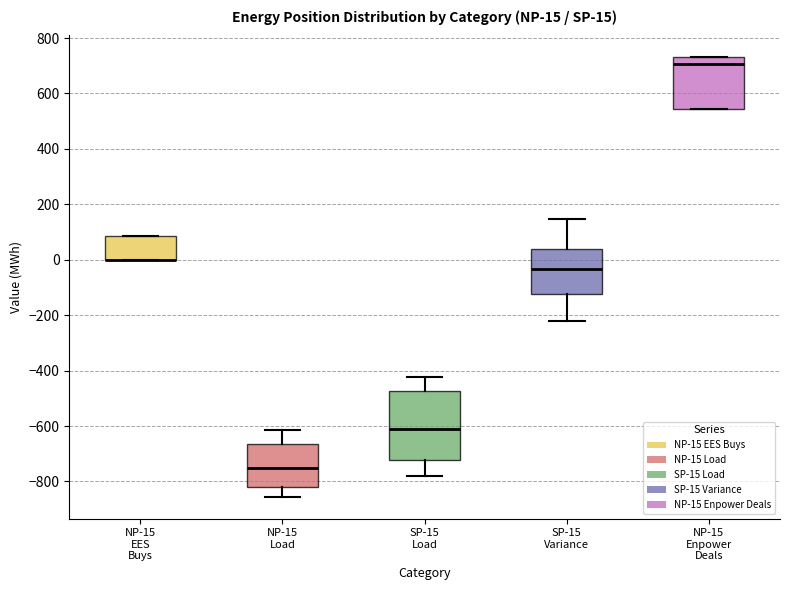

Comparing the boxes themselves (not the whiskers), which one is the tallest?

SP-15 Load